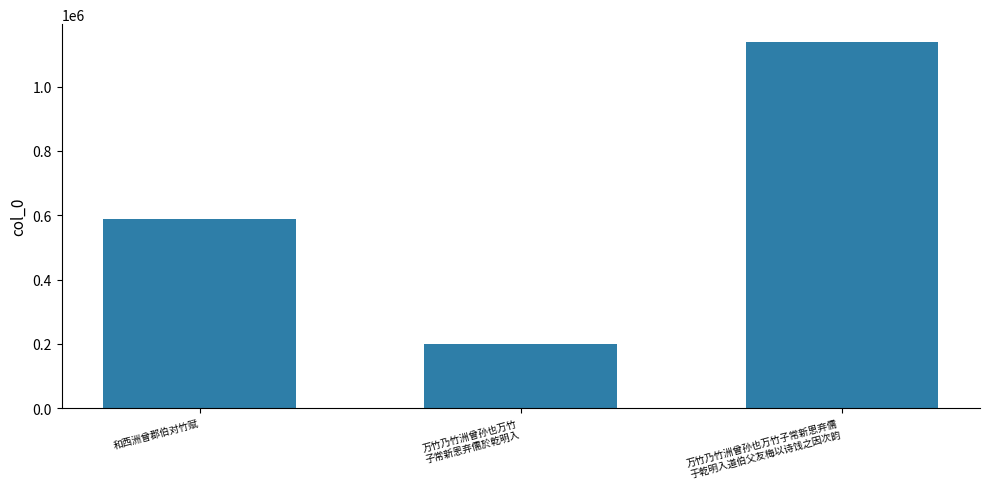

Read the value at 和西洲曾郡伯对竹赋.

589068